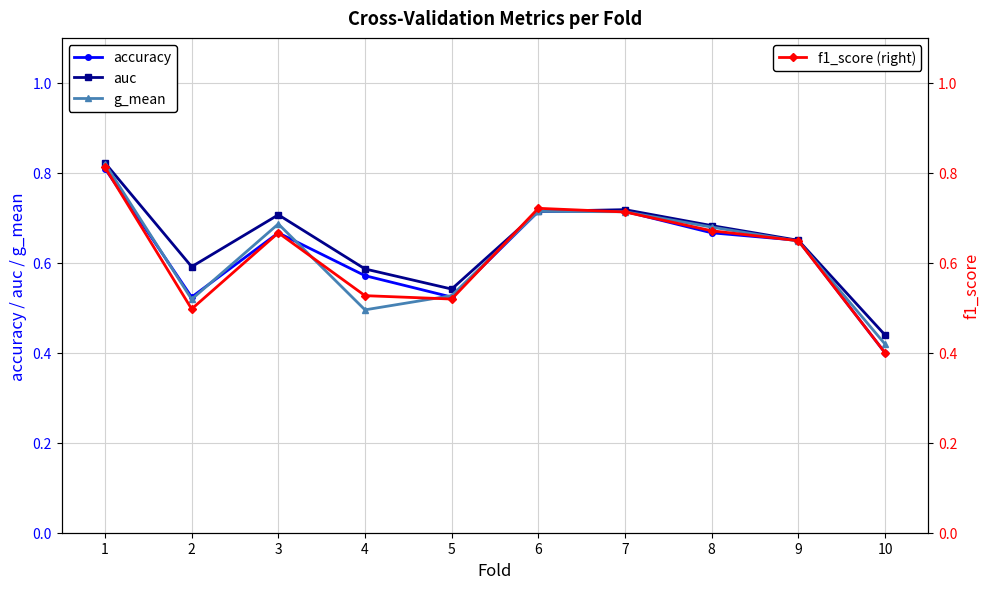

What is the difference between the highest and lowest values at 4?

0.1